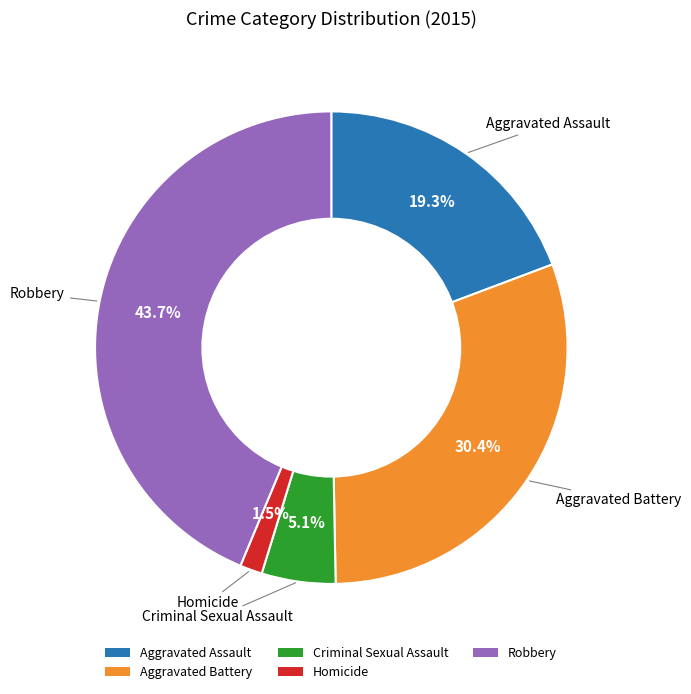

To the nearest percent, what is the combined percentage of Criminal Sexual Assault and Homicide?

7%